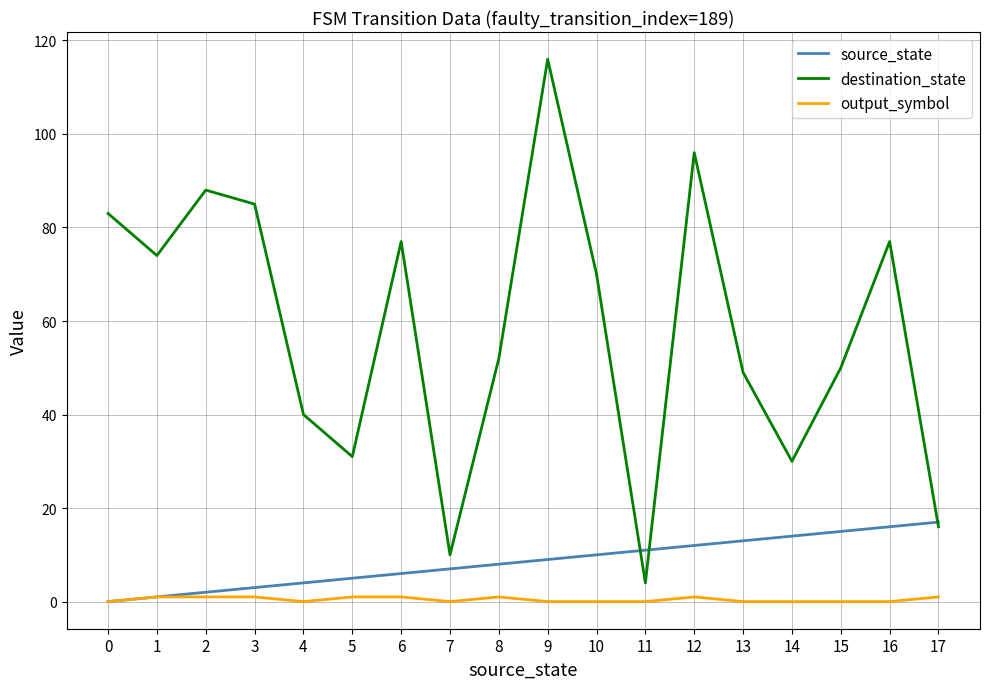

What is the maximum value shown in the chart?

116